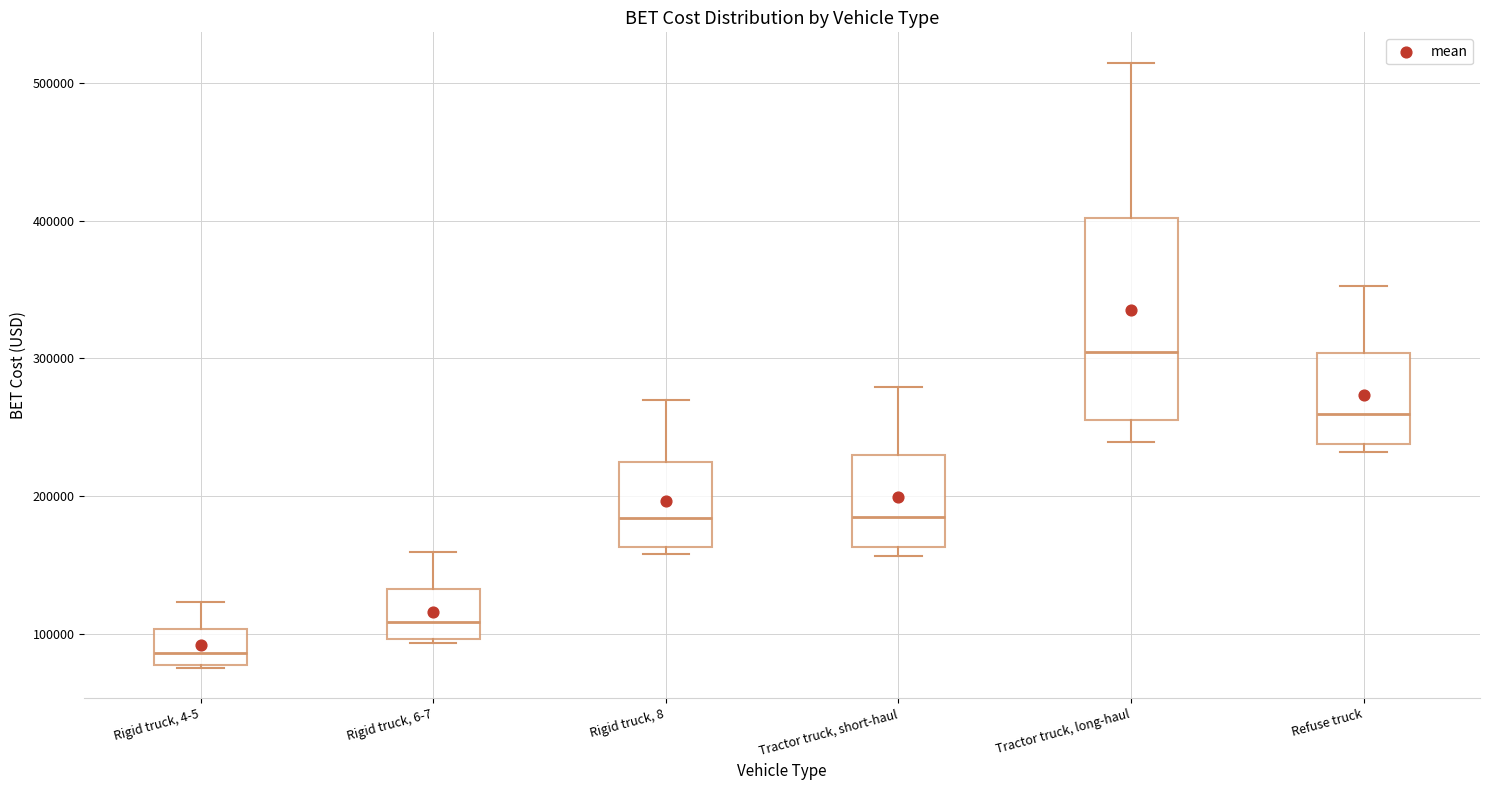

Reading left to right, read every box against the y-axis: the position of its median line, the range the box covers, and the ends of its whiskers. The values are not printed on the chart, so give them approximately, as read against the axis.

Rigid truck, 4-5: median 90000, box 80000 to 100000, whiskers 80000 to 120000
Rigid truck, 6-7: median 110000, box 100000 to 130000, whiskers 90000 to 160000
Rigid truck, 8: median 180000, box 160000 to 220000, whiskers 160000 (just below the box's lower edge) to 270000
Tractor truck, short-haul: median 190000, box 160000 to 230000, whiskers 160000 (just below the box's lower edge) to 280000
Tractor truck, long-haul: median 300000, box 260000 to 400000, whiskers 240000 to 510000
Refuse truck: median 260000, box 240000 to 300000, whiskers 230000 to 350000